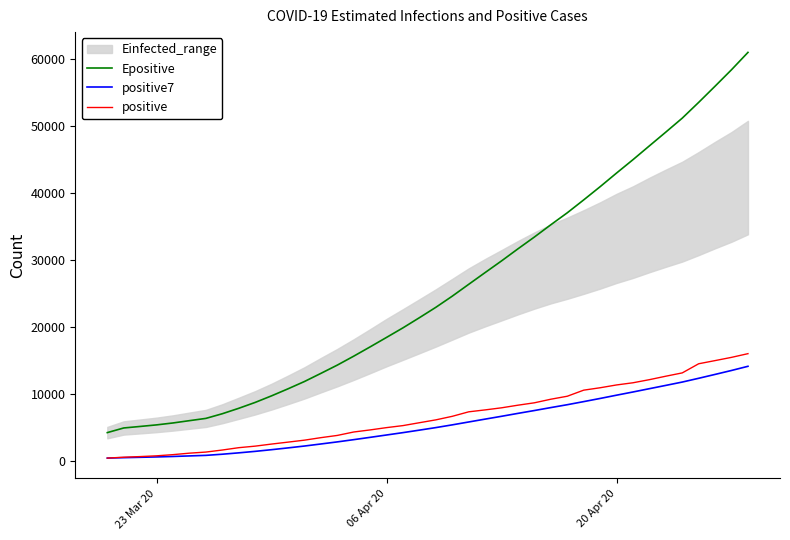

True or false: positive7 and Epositive cross at least once.

False